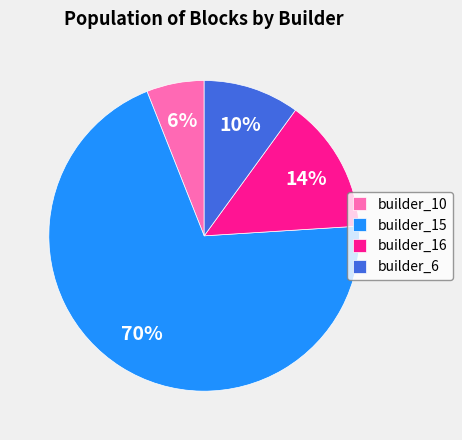

Which slice is the largest?

builder_15